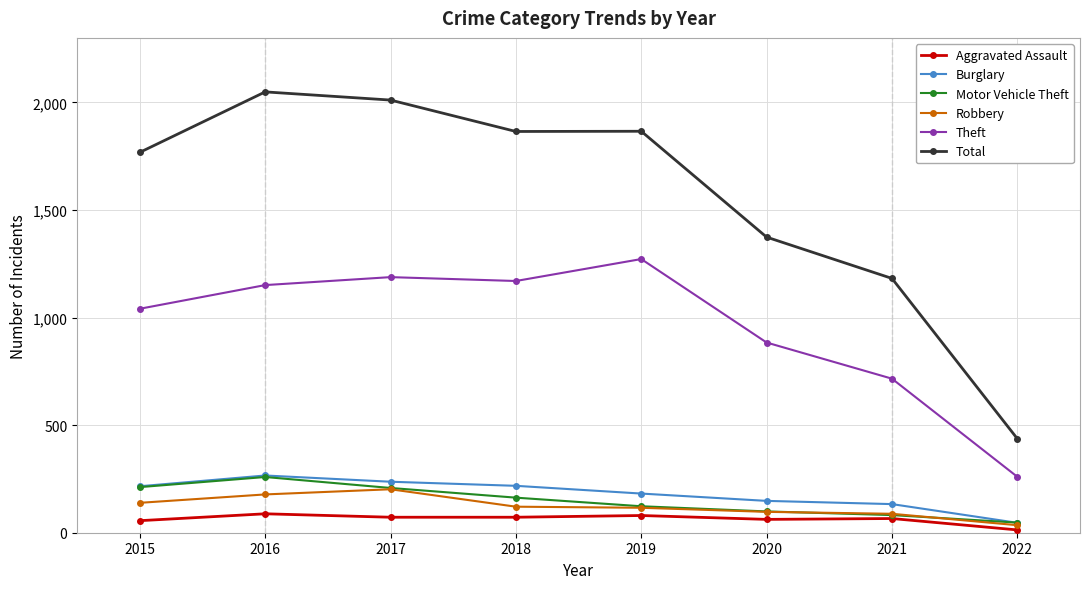

At which label does Robbery first exceed 121?

2015